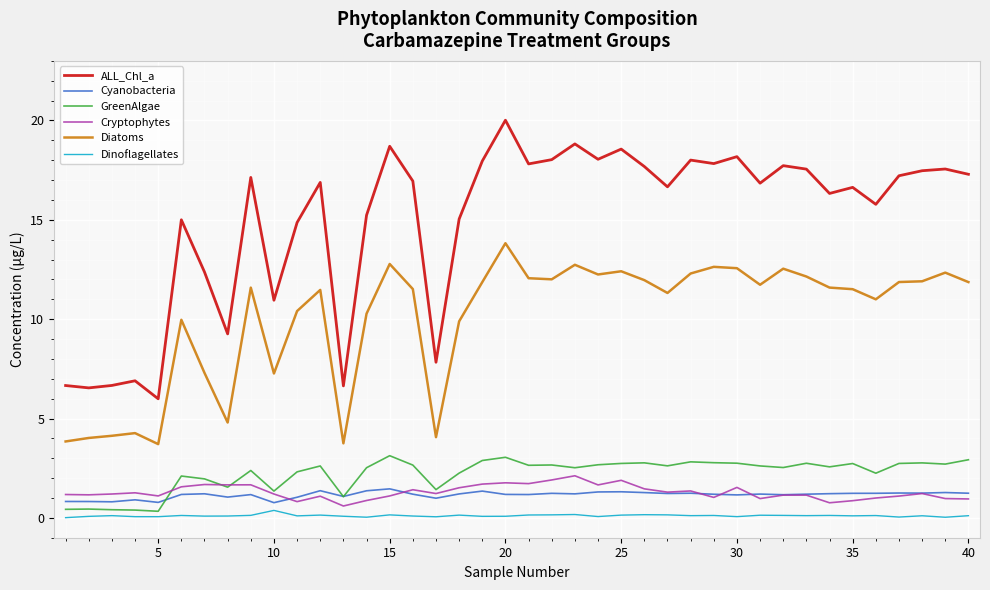

True or false: GreenAlgae and ALL_Chl_a cross at least once.

False